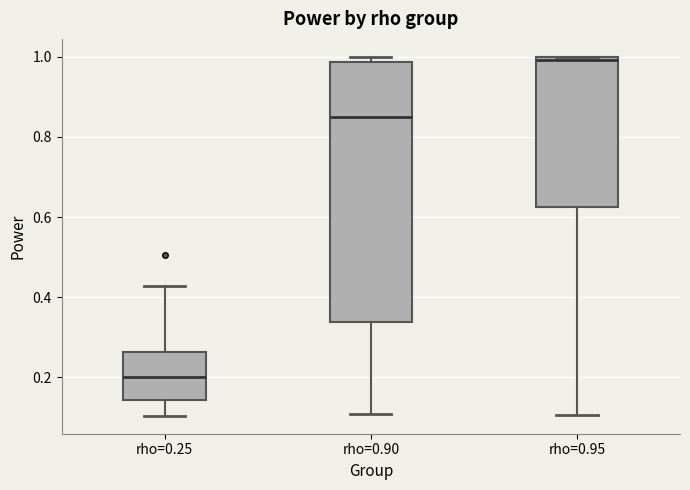

Where is the upper edge of the box for rho=0.25 on the y-axis? The values are not printed on the chart, so give them approximately, as read against the axis.

0.26